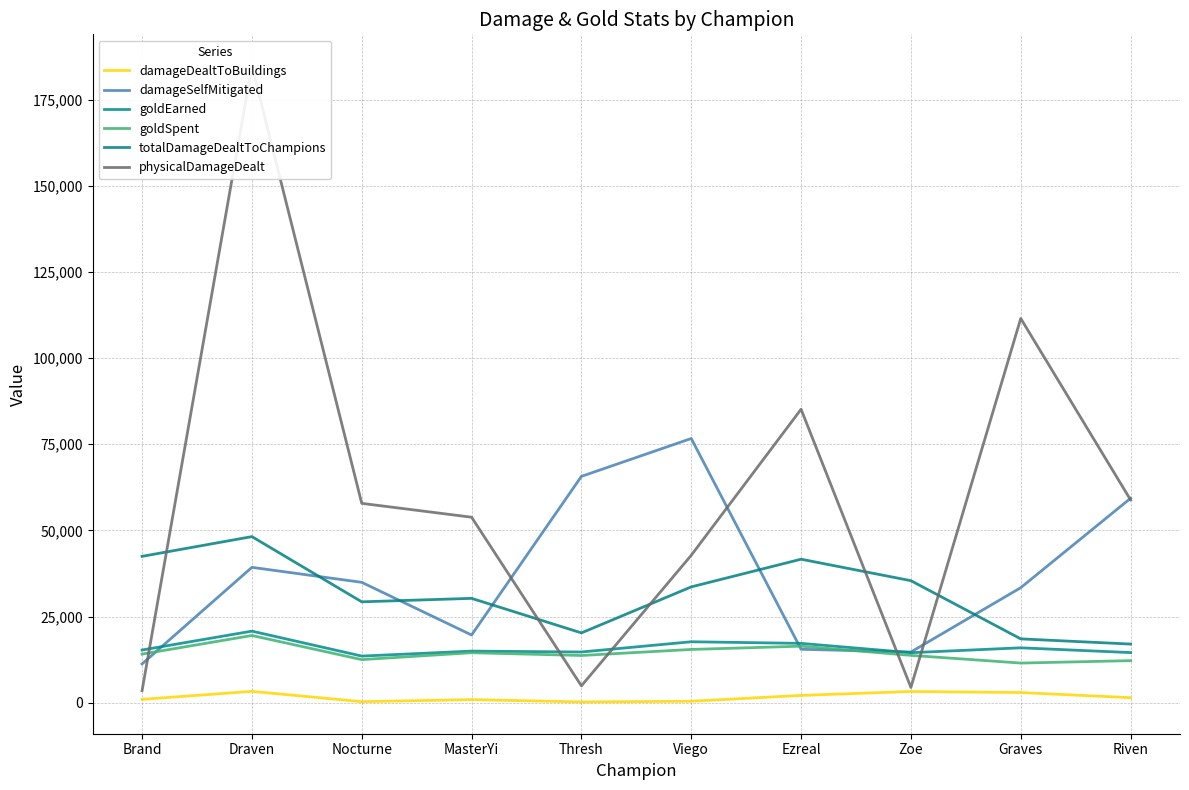

At which category is the sum across all series the highest?

Draven